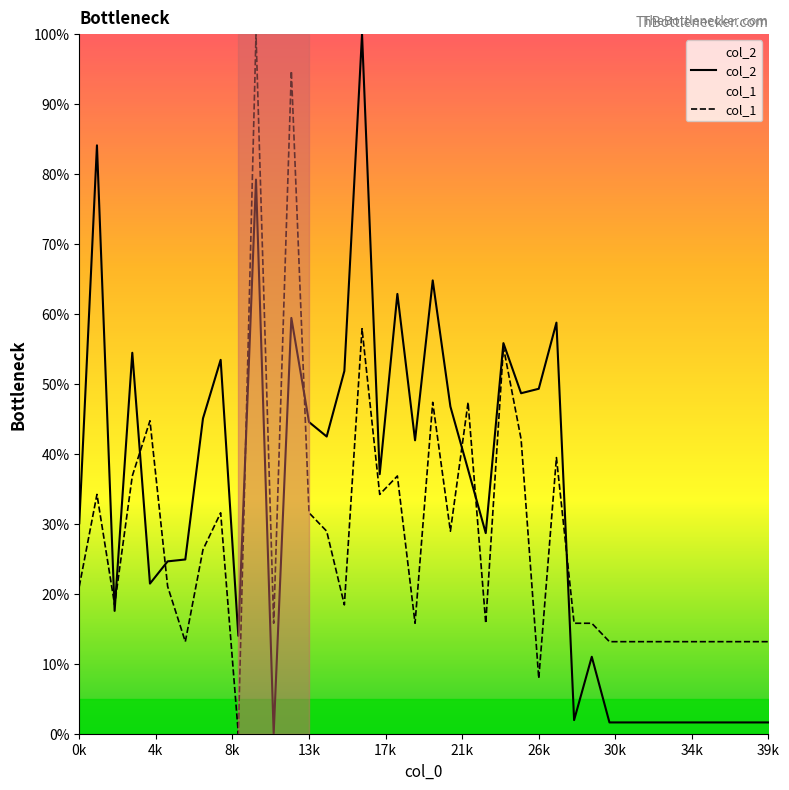

Count the number of data series in this chart.

2